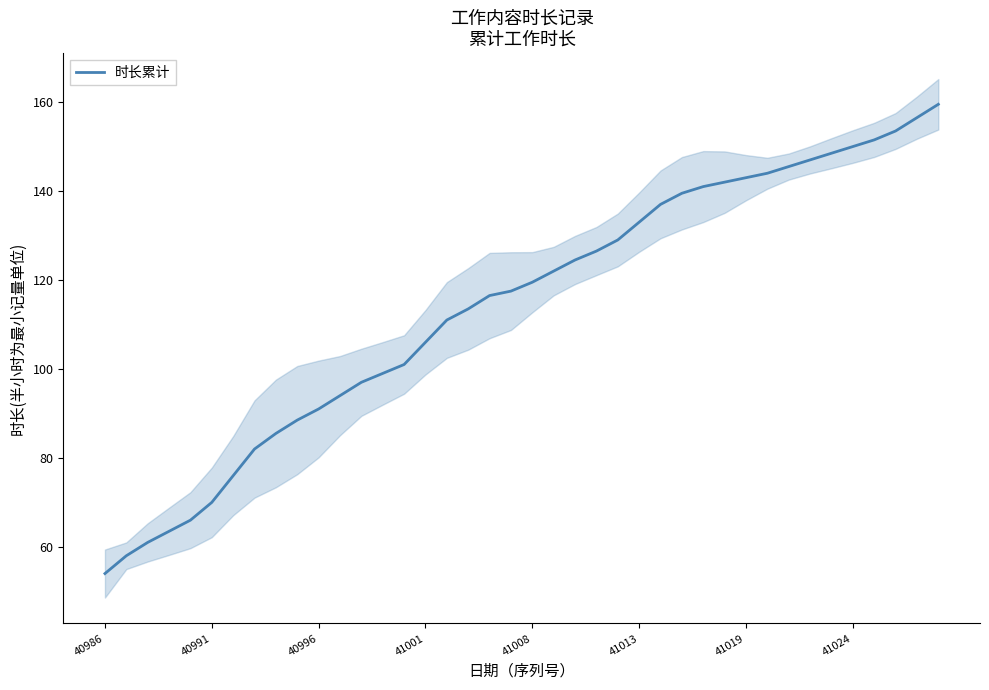

Which category has the lowest value in the 时长累计 series?

40986